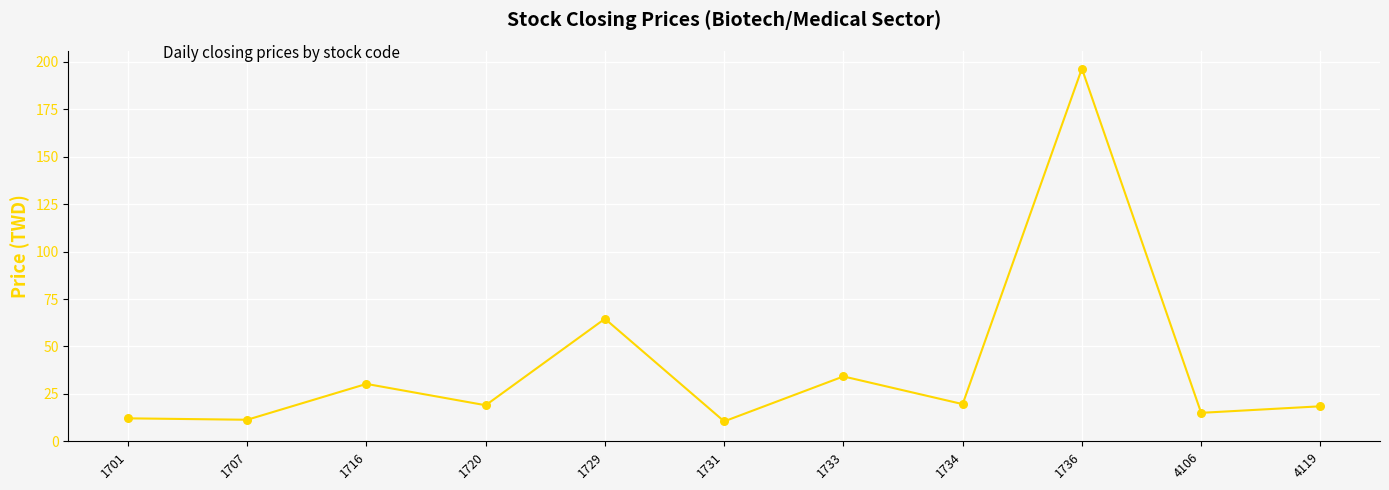

Approximately how many times larger is the value at 1707 compared to 1734?

0.6